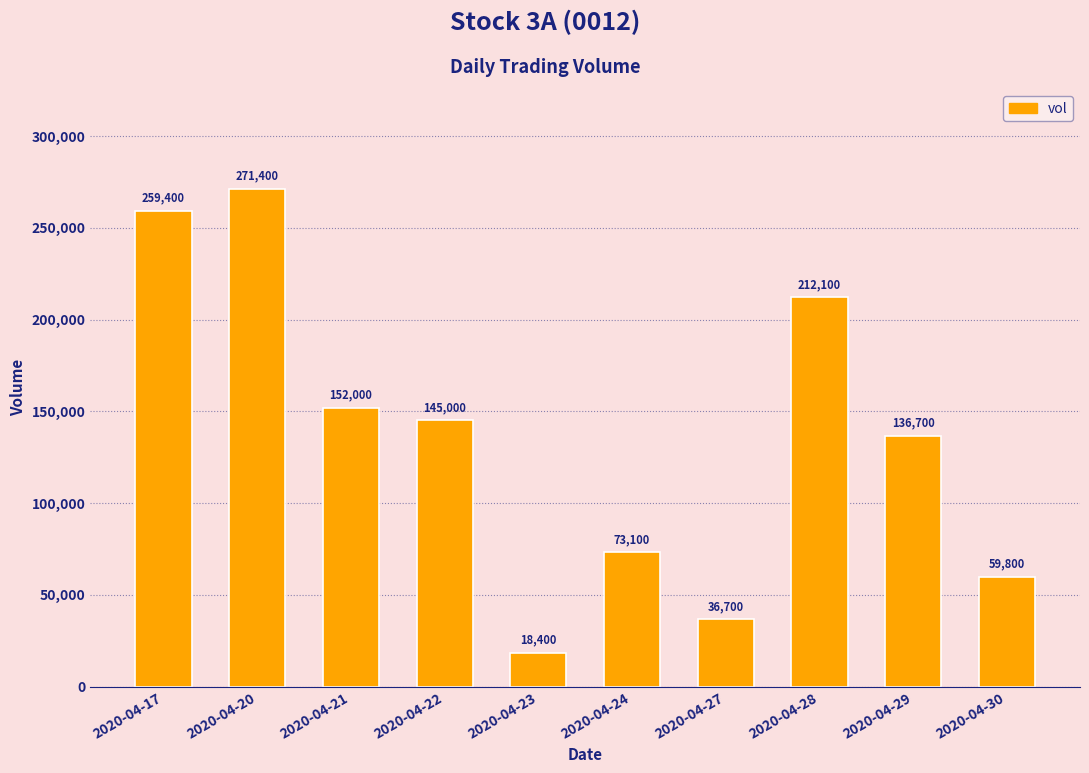

List the labels in order of value, smallest first.

2020-04-23, 2020-04-27, 2020-04-30, 2020-04-24, 2020-04-29, 2020-04-22, 2020-04-21, 2020-04-28, 2020-04-17, 2020-04-20